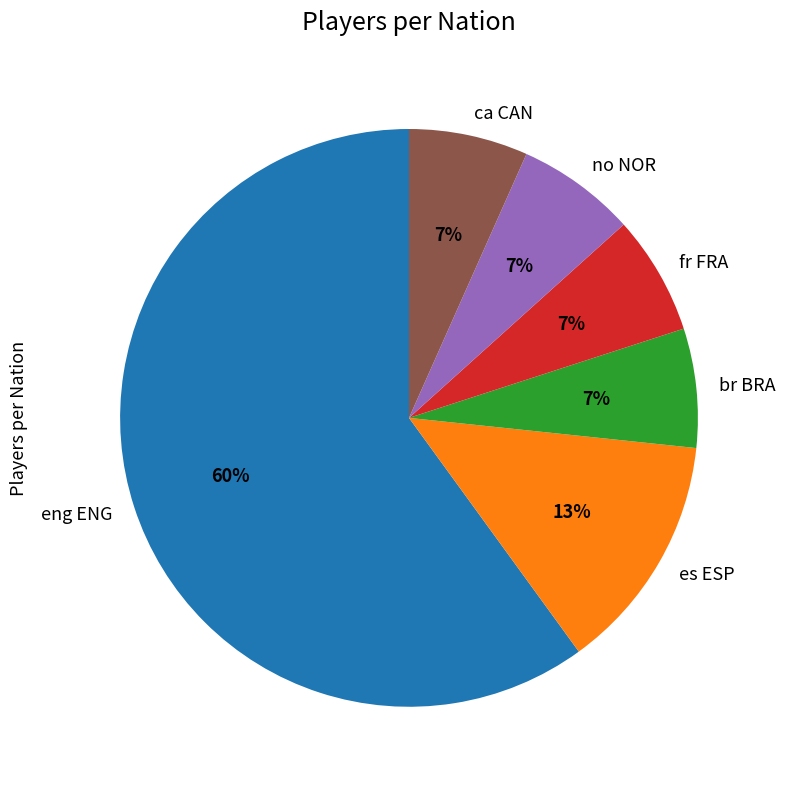

Which category has the biggest portion of the pie?

eng ENG